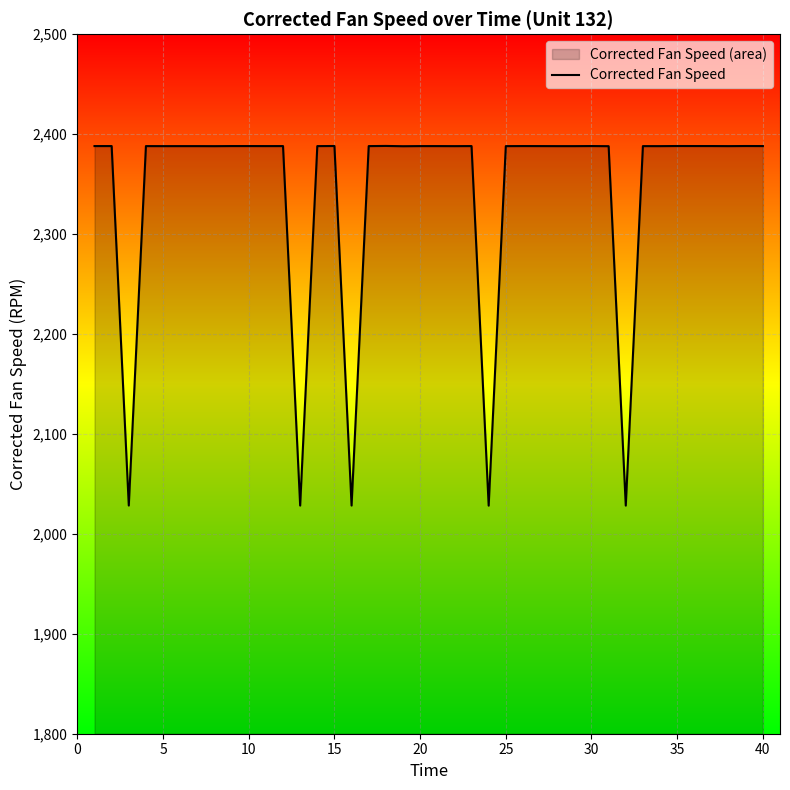

Count the number of data series in this chart.

1